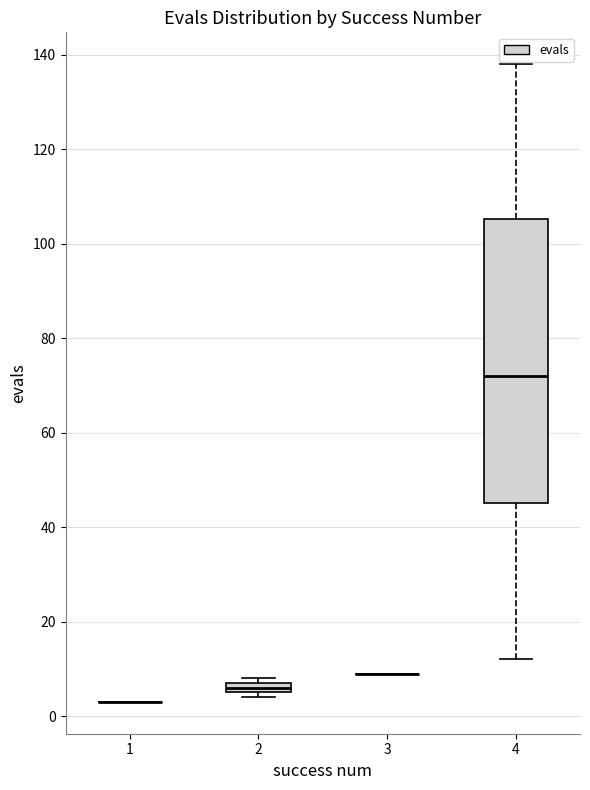

Which box is the tallest, from its lower edge to its upper edge?

4